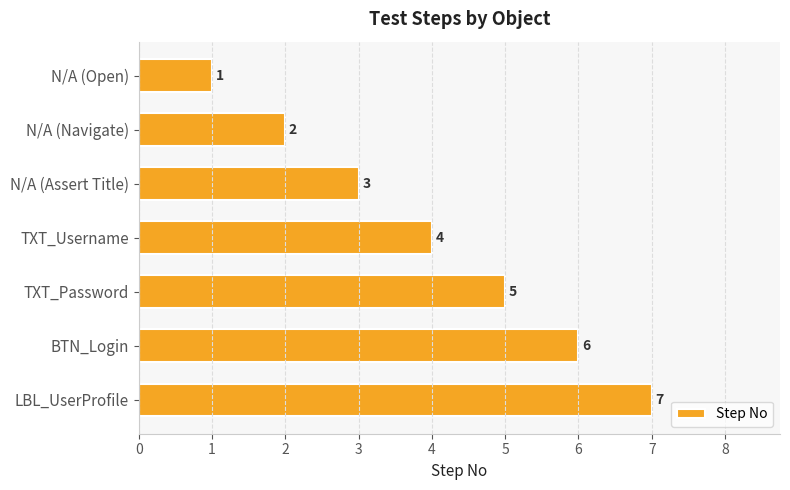

Which has a higher value, BTN_Login or N/A (Navigate)?

BTN_Login